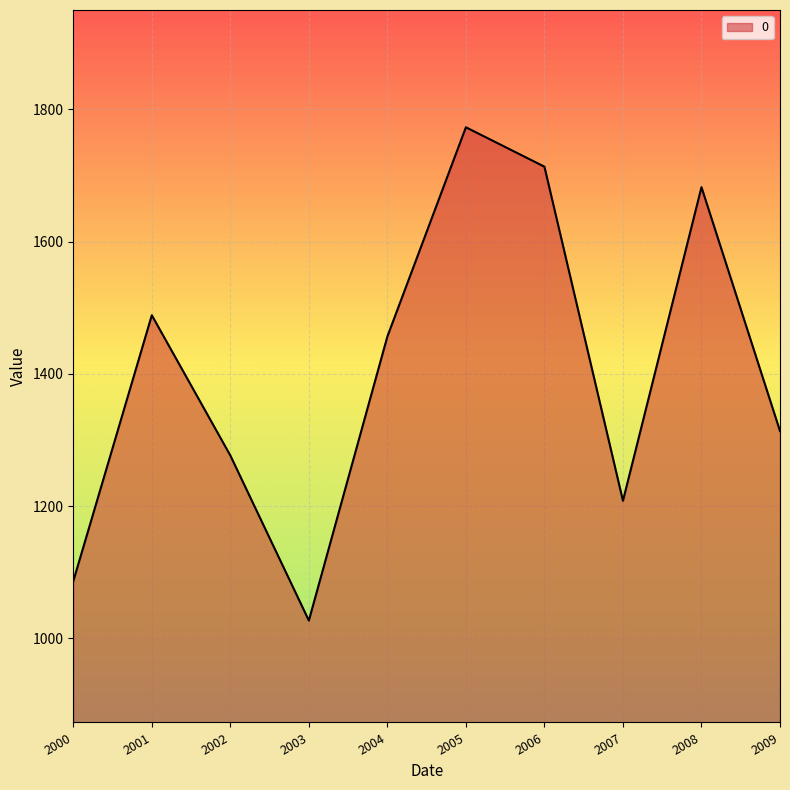

How many interior local valleys (lower than both neighbors) does the data have?

2